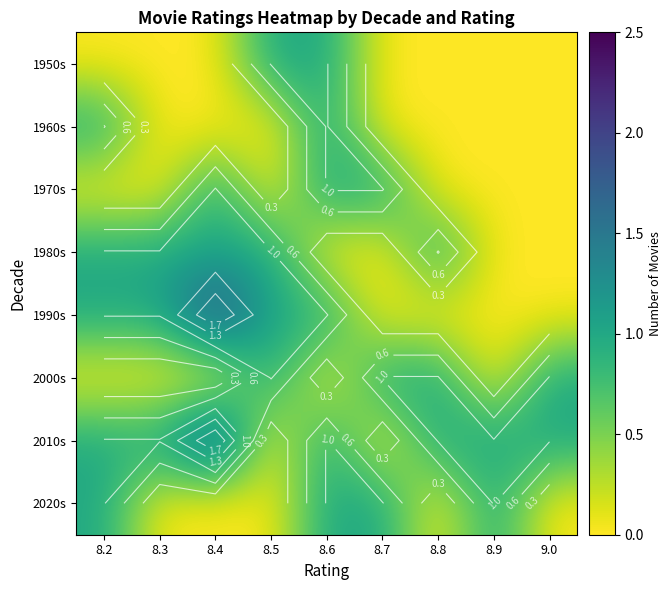

What is the total value across all series at 8.3?

3